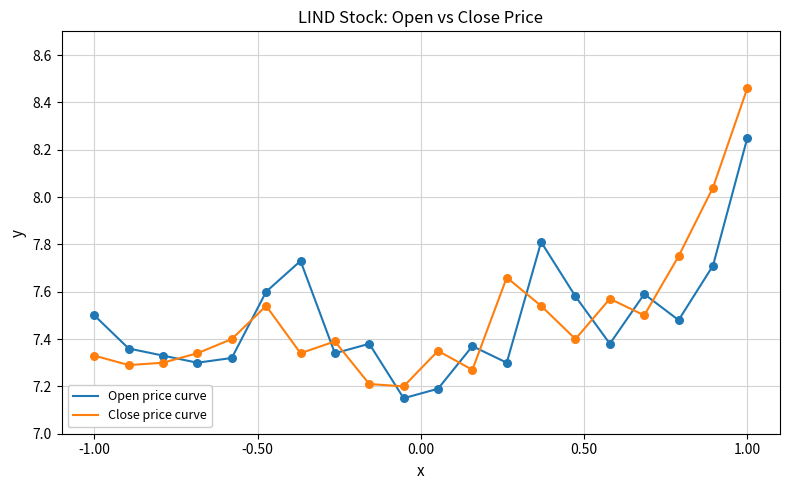

Is this an area chart (filled region under the line)?

No